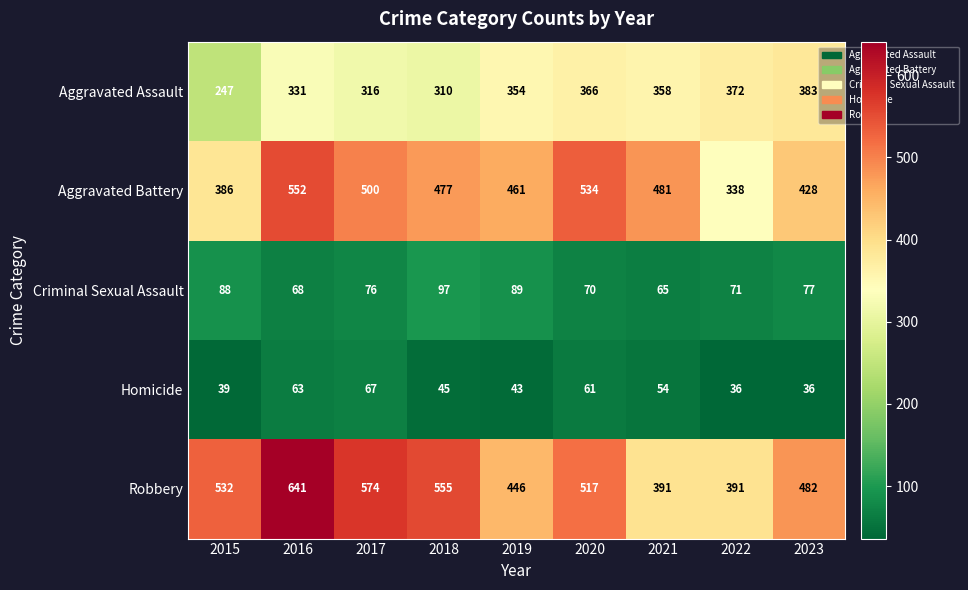

What is the sum of all Robbery values?

4529